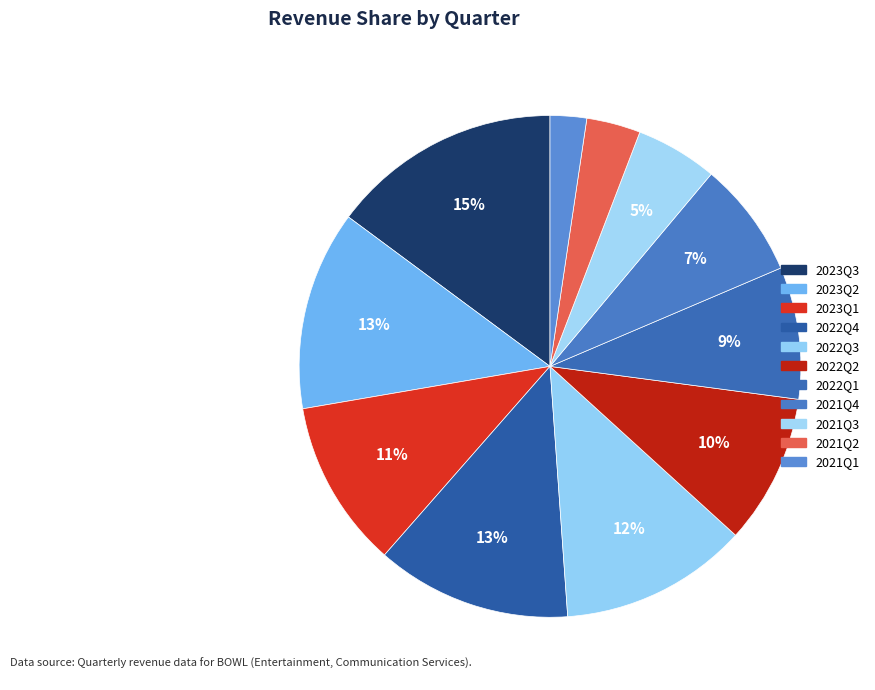

Which slice is the smallest?

2021Q1